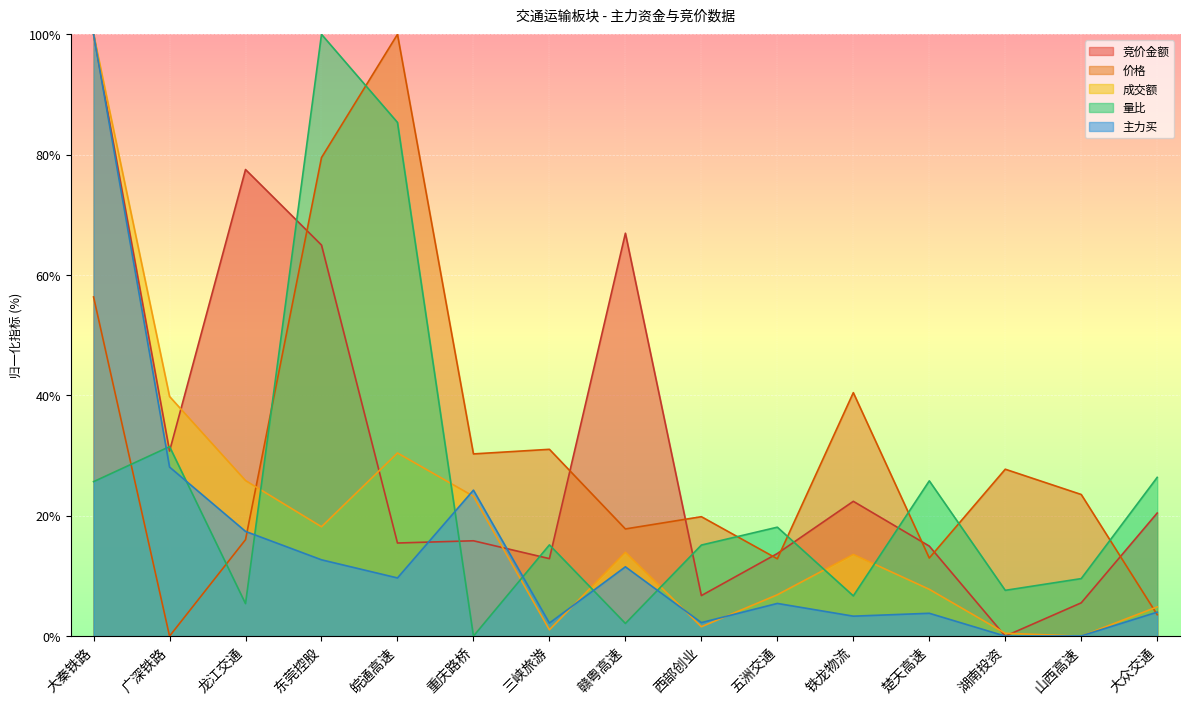

Is it true that 价格 equals 30.3 at 重庆路桥?

True